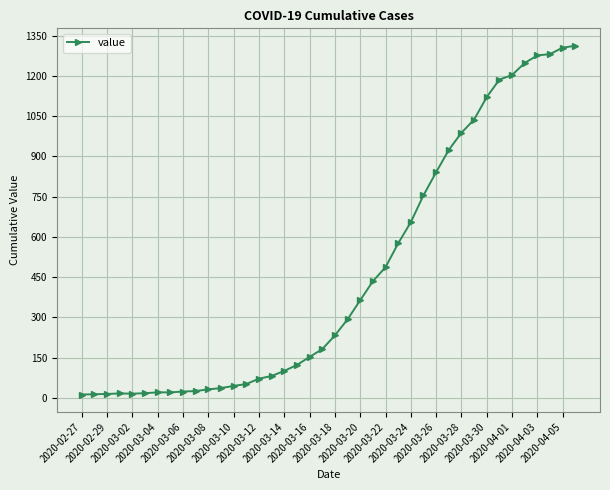

What is the greatest value displayed?

1312